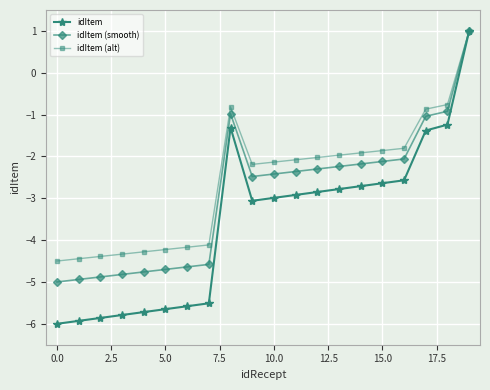

Which series has the widest spread of values?

idItem